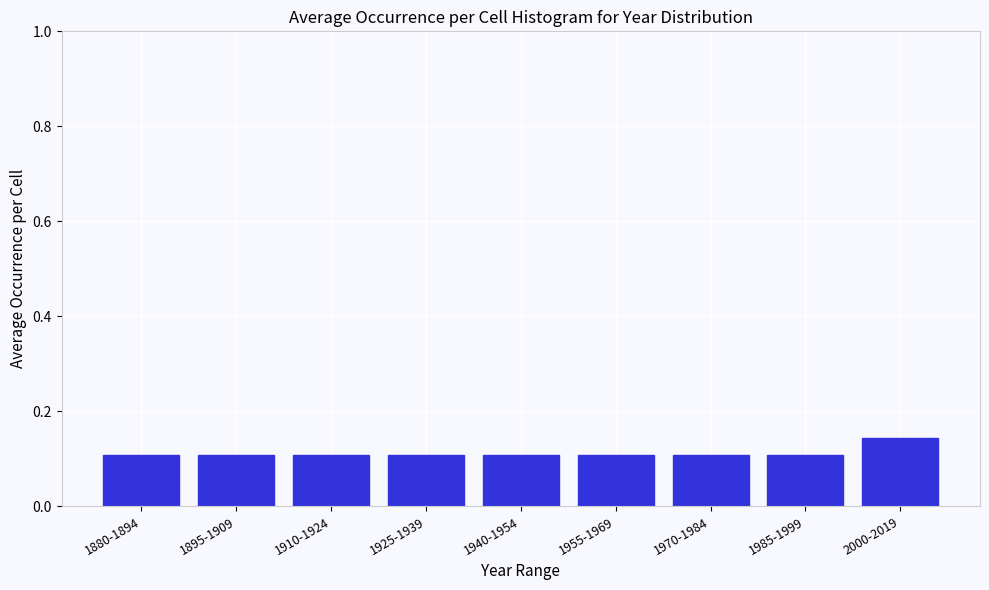

Count the values in the range 0 to 1.

9